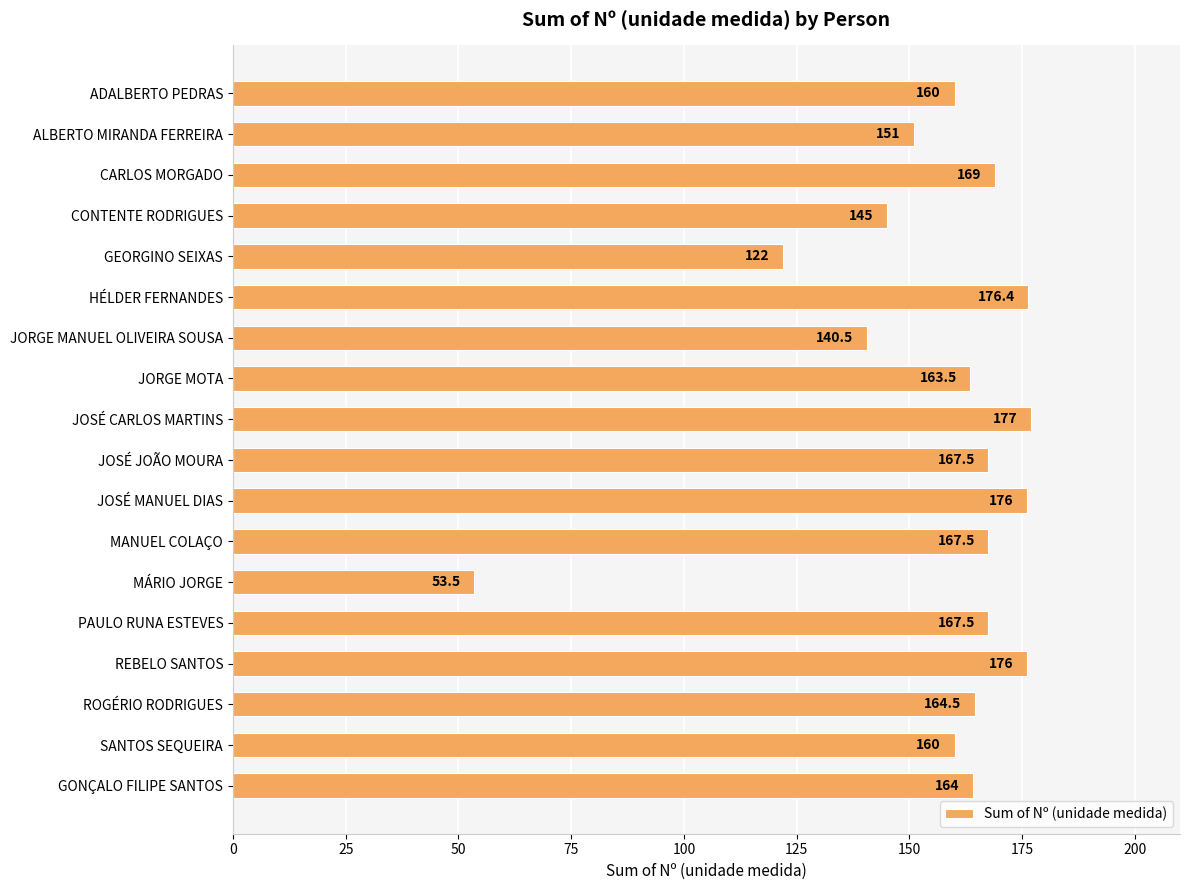

Does the chart contain any negative values?

No